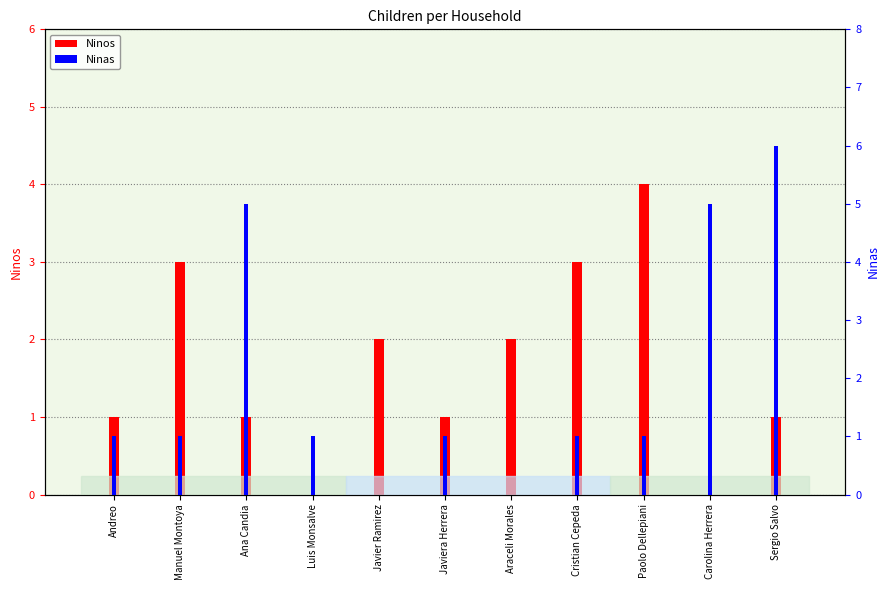

Which series has the widest spread of values?

Ninas